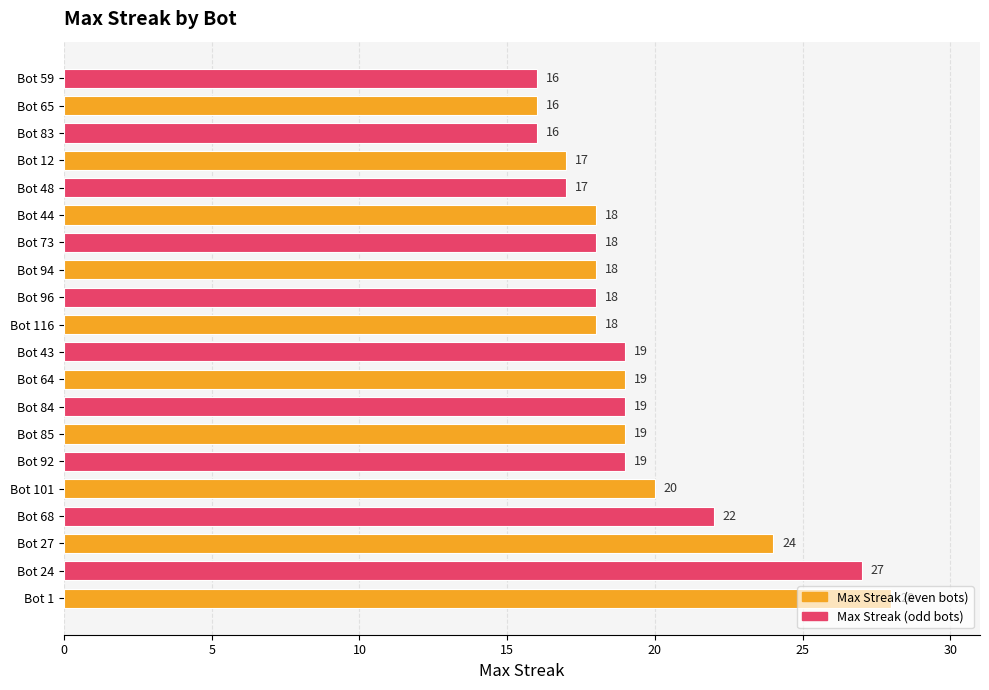

At which label is the value closest to 22?

Bot 68